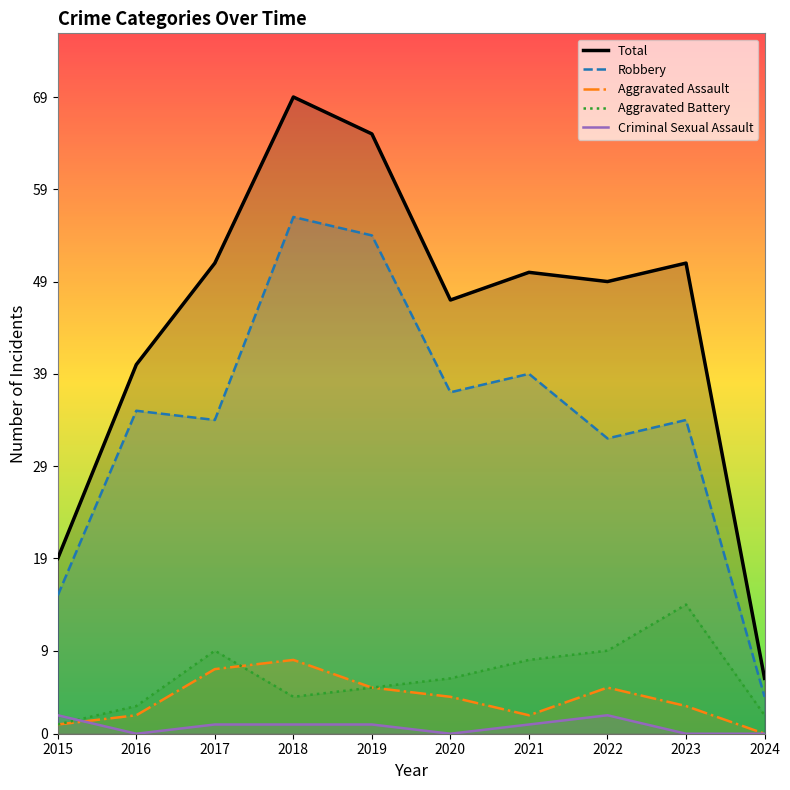

What is the sum of the Robbery values at 2024 and 2016?

39